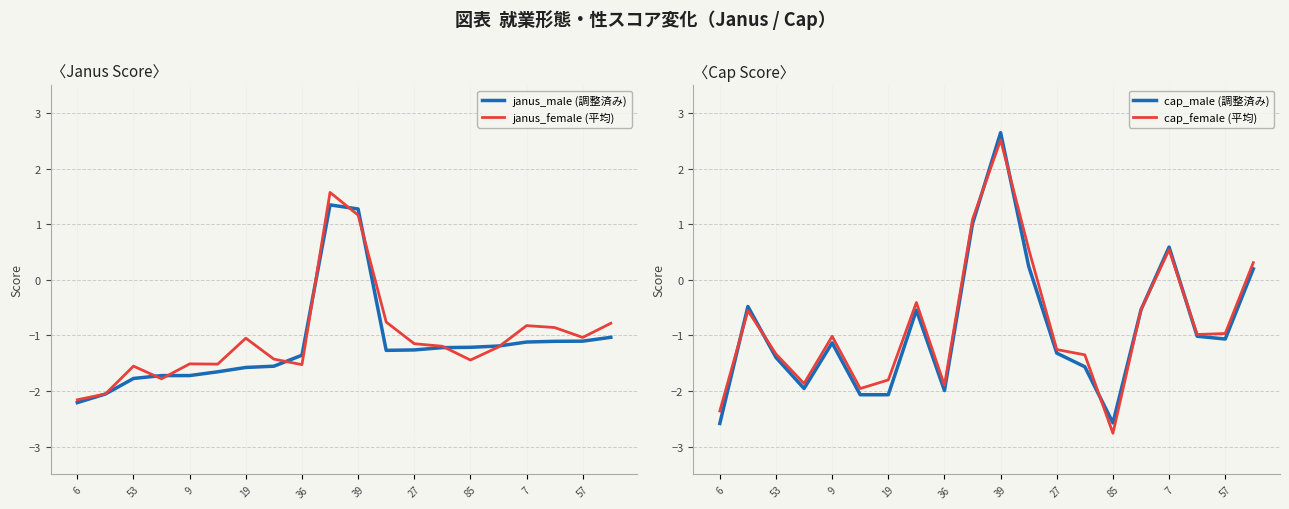

How many times do janus_female (平均) and janus_male (調整済み) cross each other?

8